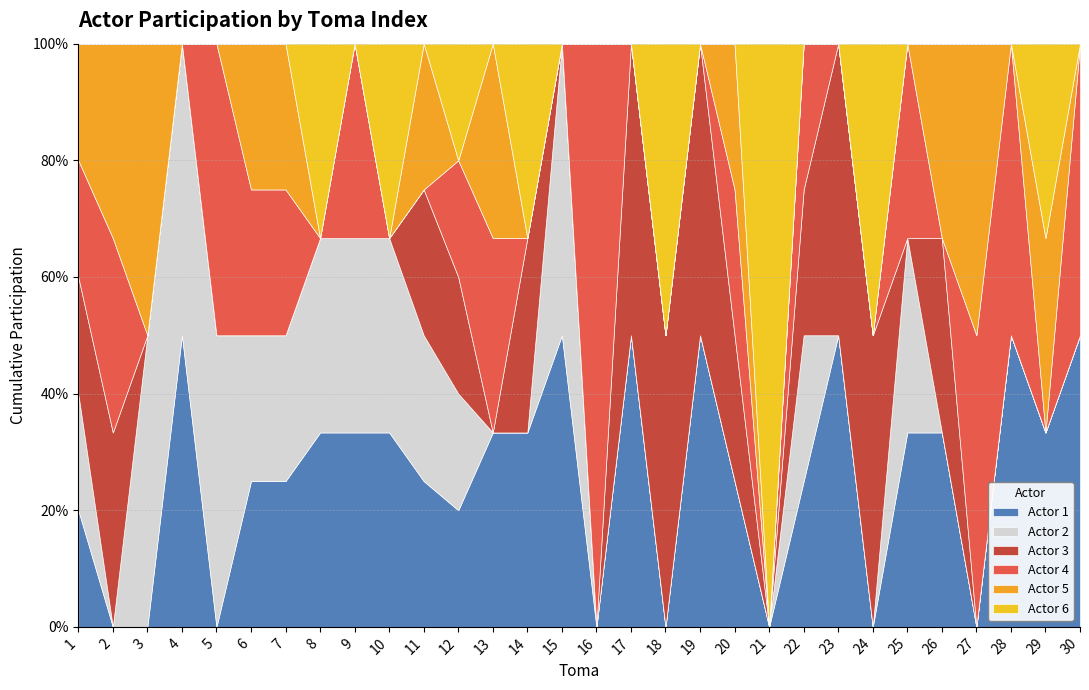

Does the chart display data point markers on the line(s)?

No